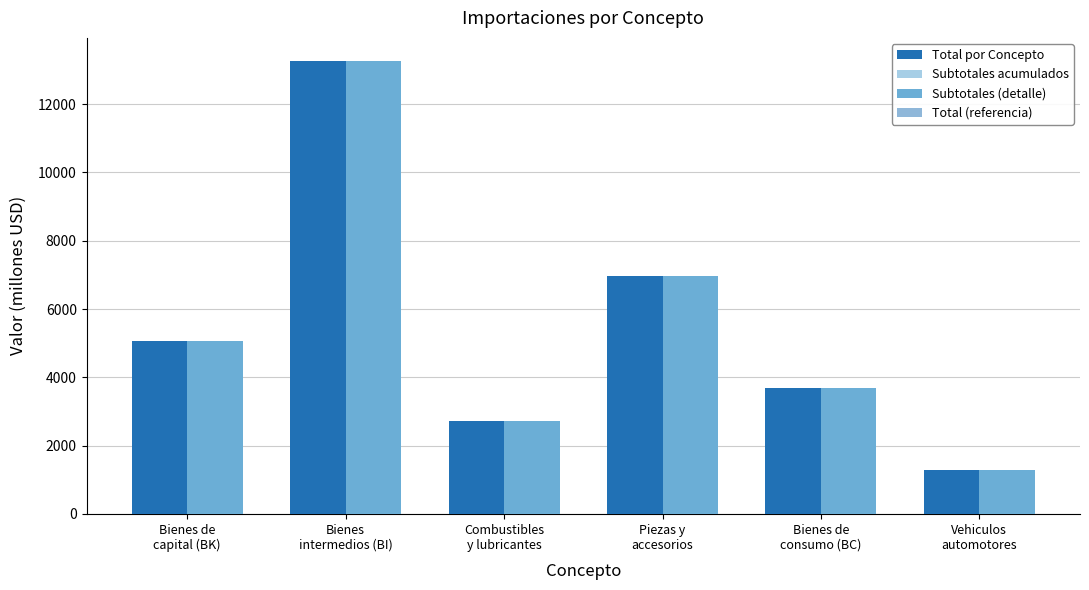

List the series in order of their peak value, highest first.

Total por Concepto, Subtotales acumulados, Subtotales (detalle), Total (referencia)